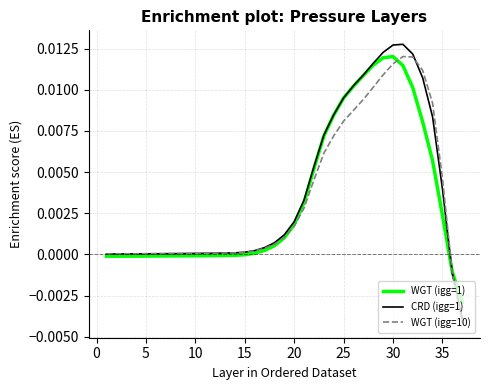

Which series has the widest spread of values?

CRD (igg=1)